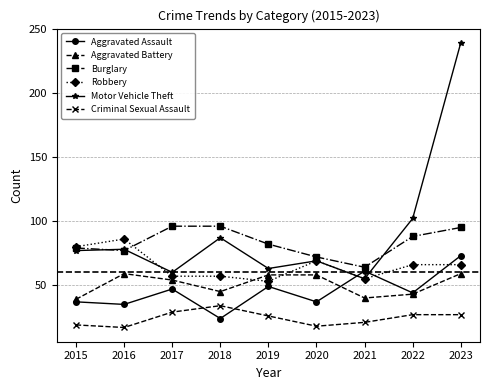

Does the chart have visible grid lines?

Yes